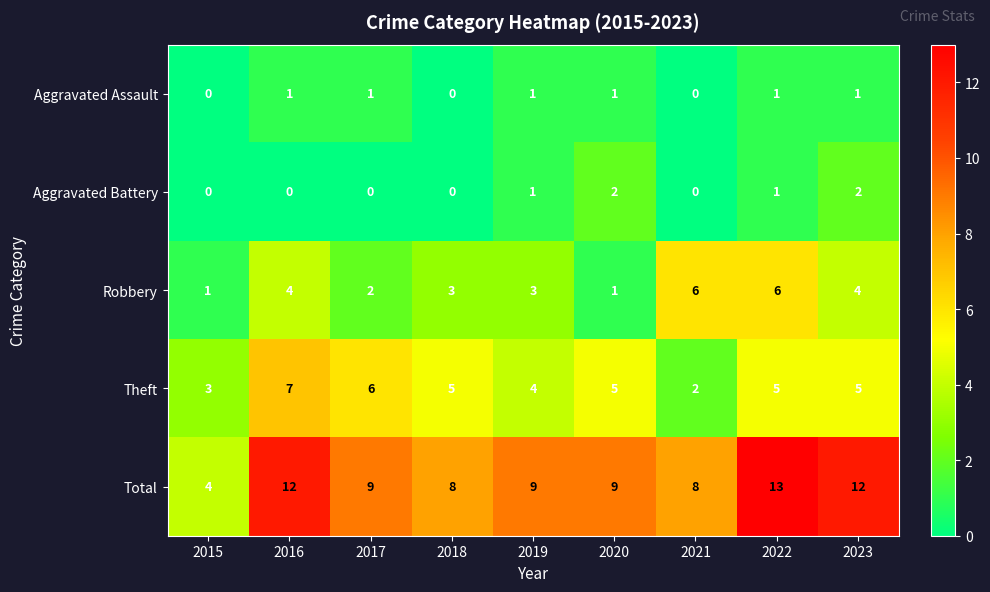

Which category has the lowest value in the Total series?

2015